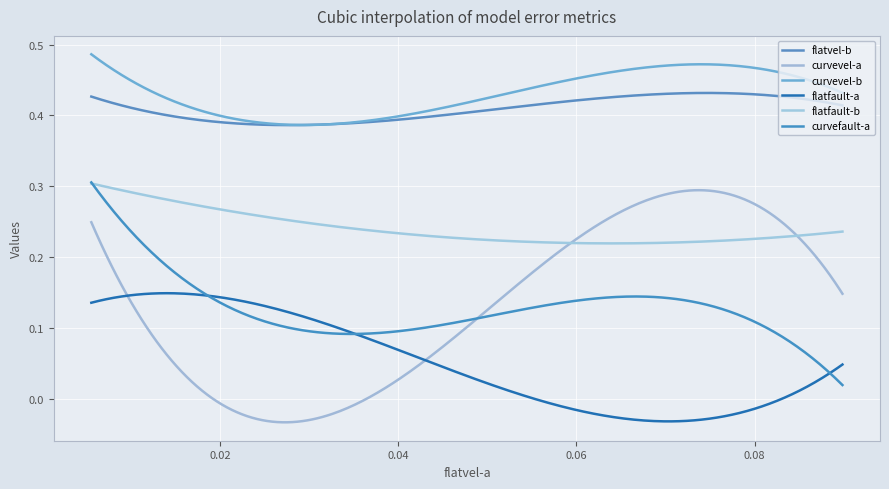

What is the highest value of the flatfault-b series?

0.3